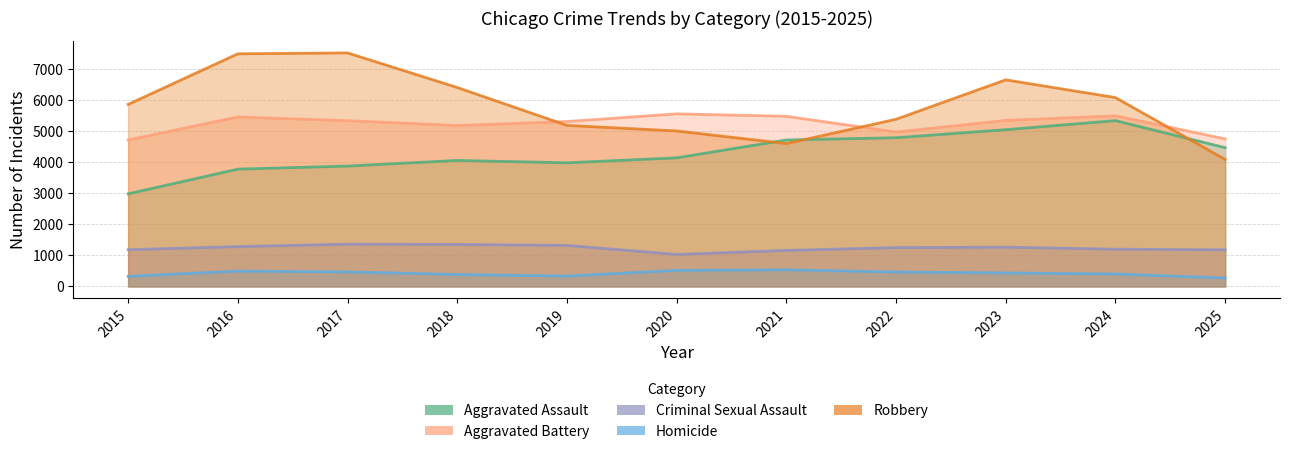

Rank the series at 2025 from highest to lowest value.

Aggravated Battery, Aggravated Assault, Robbery, Criminal Sexual Assault, Homicide